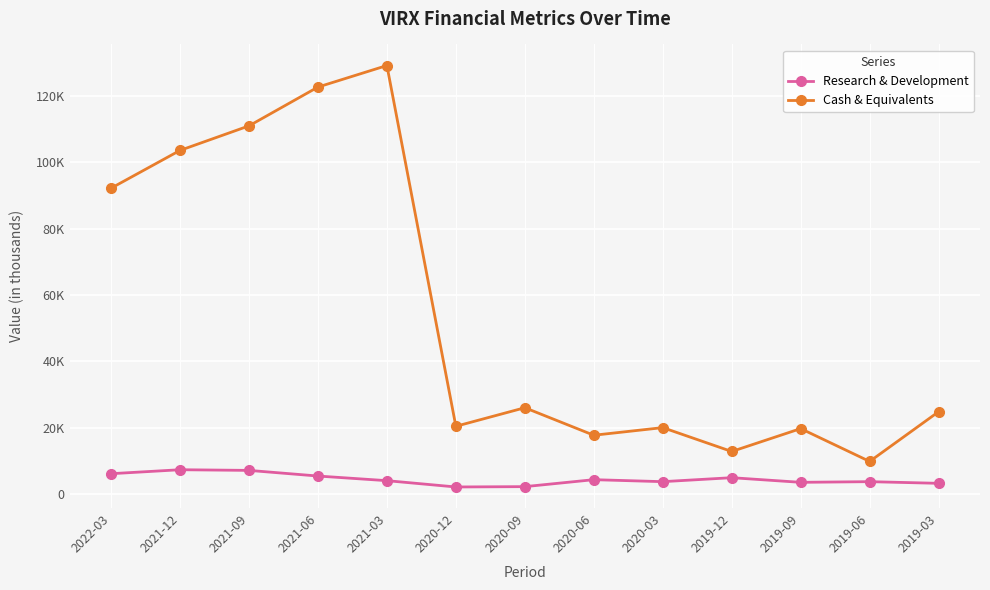

What position from the right is 2020-09?

7